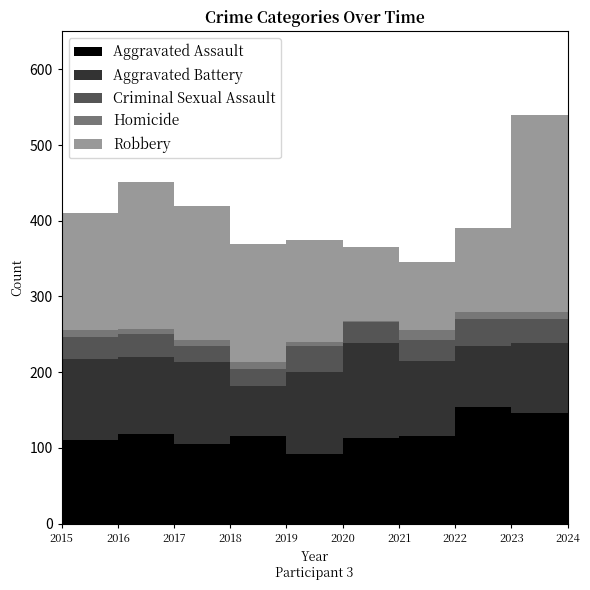

What is the difference between the maximum and minimum values in the Criminal Sexual Assault series?

14